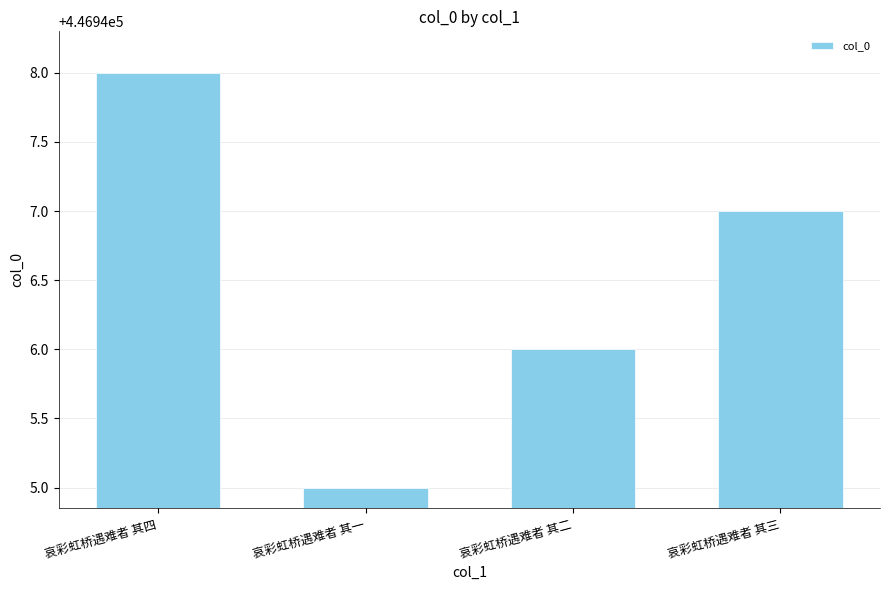

Does the chart contain any negative values?

No